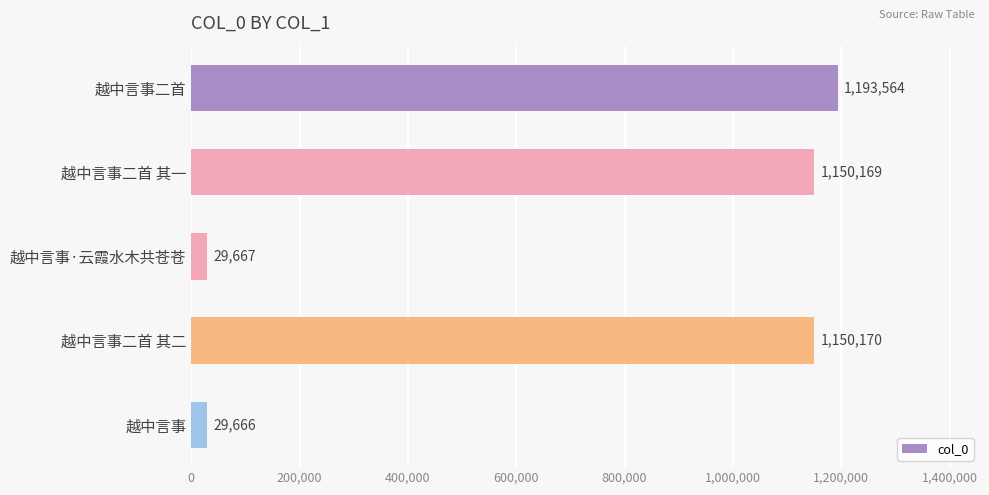

What is the greatest value displayed?

1193564